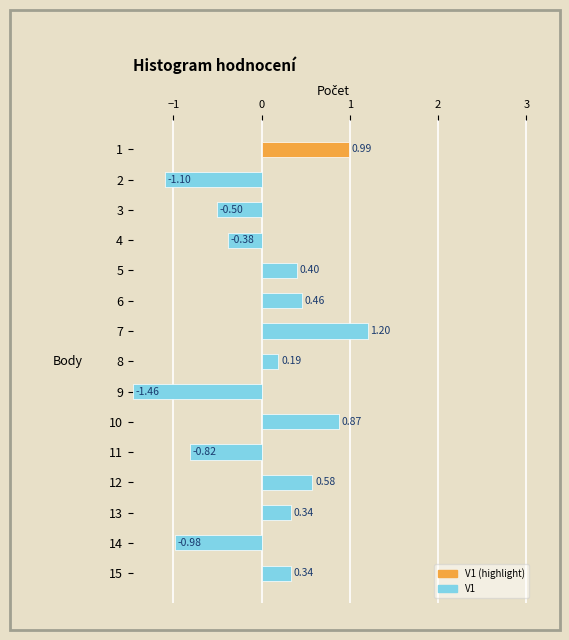

How many negative values are there?

6